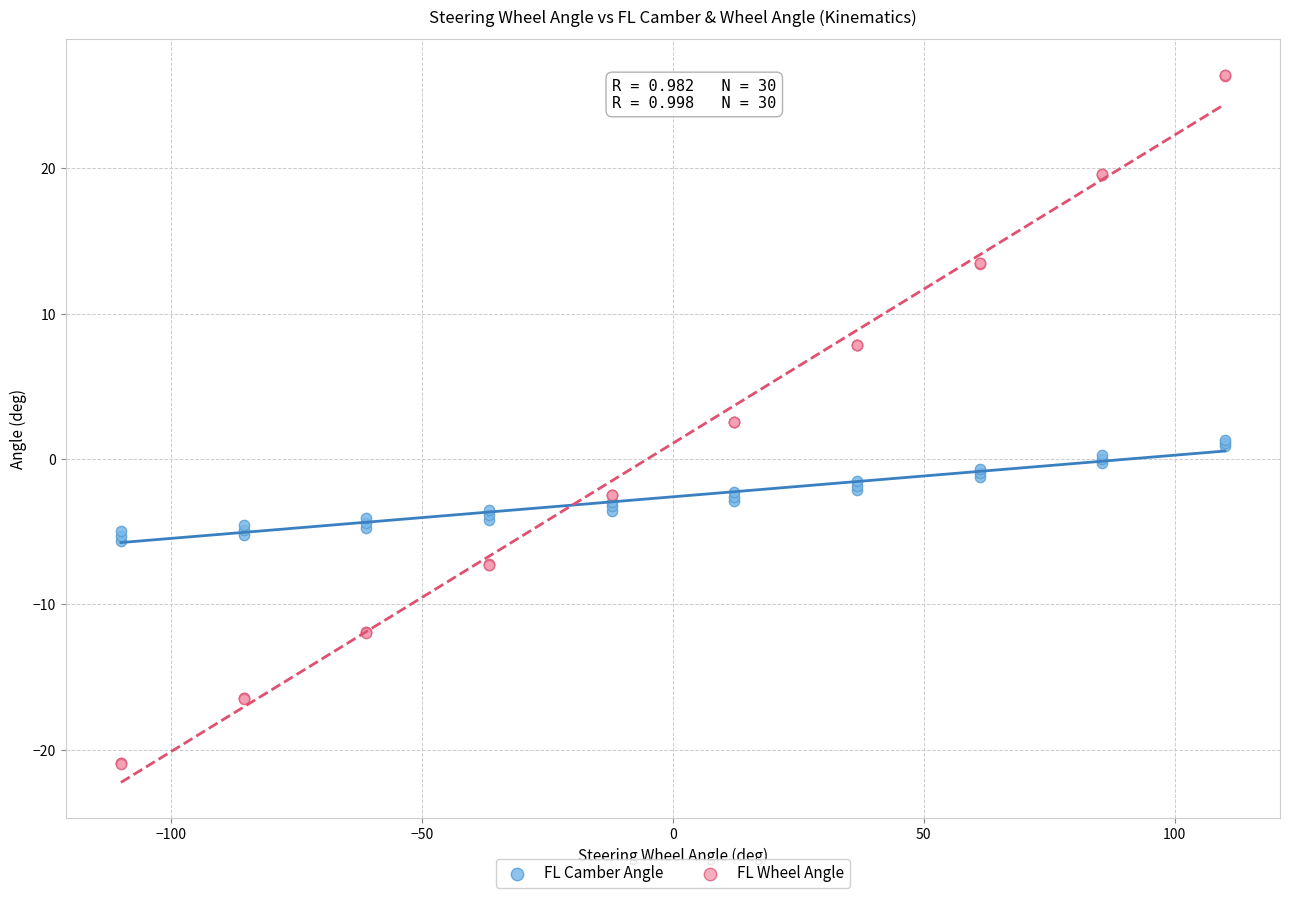

Which series contains the highest Y value?

FL Wheel Angle